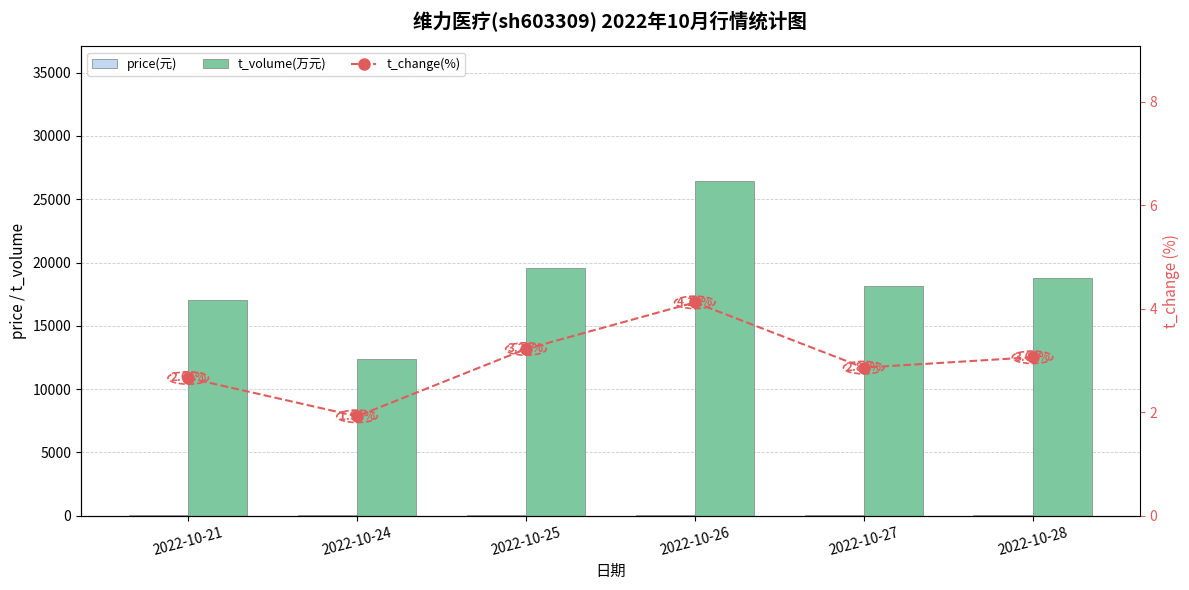

Is it true that t_volume(万元) equals 32319.0 at 2022-10-25?

False